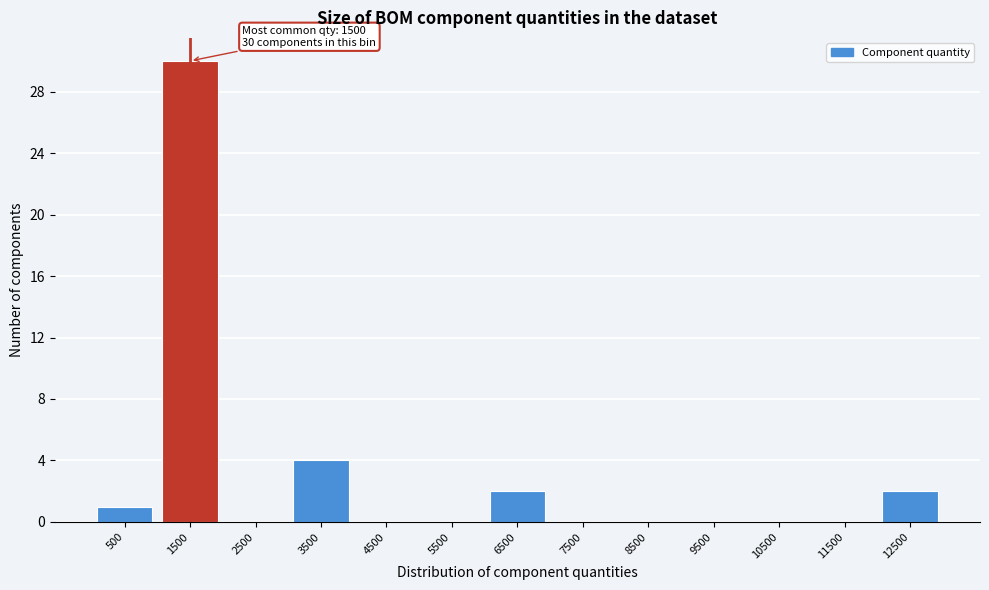

Reading right to left, list all the values displayed in this chart.

12500=2	11500=0	10500=0	9500=0	8500=0	7500=0	6500=2	5500=0	4500=0	3500=4	2500=0	1500=30	500=1